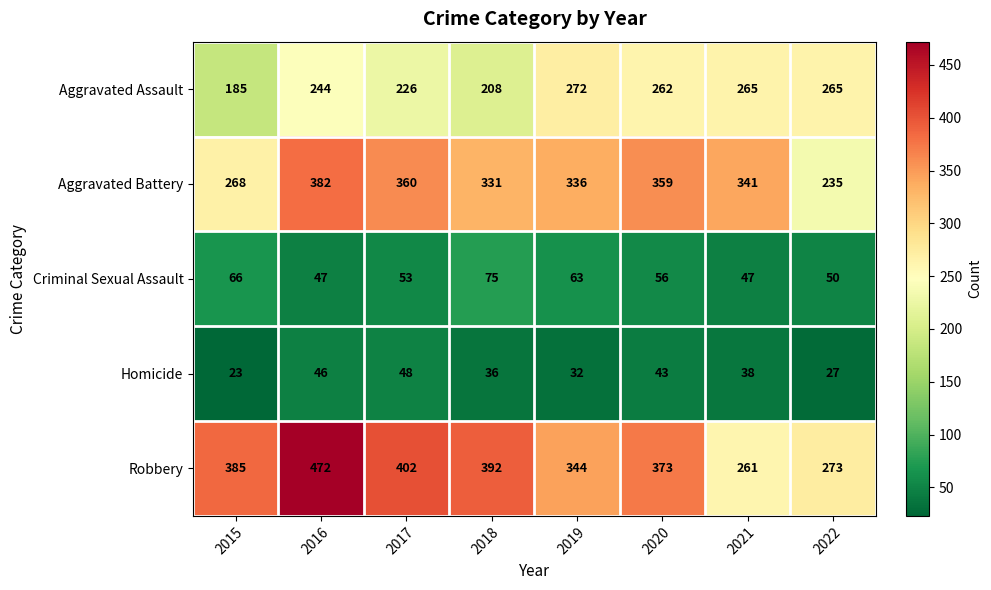

Is it true that Aggravated Battery equals 382 at 2016?

True